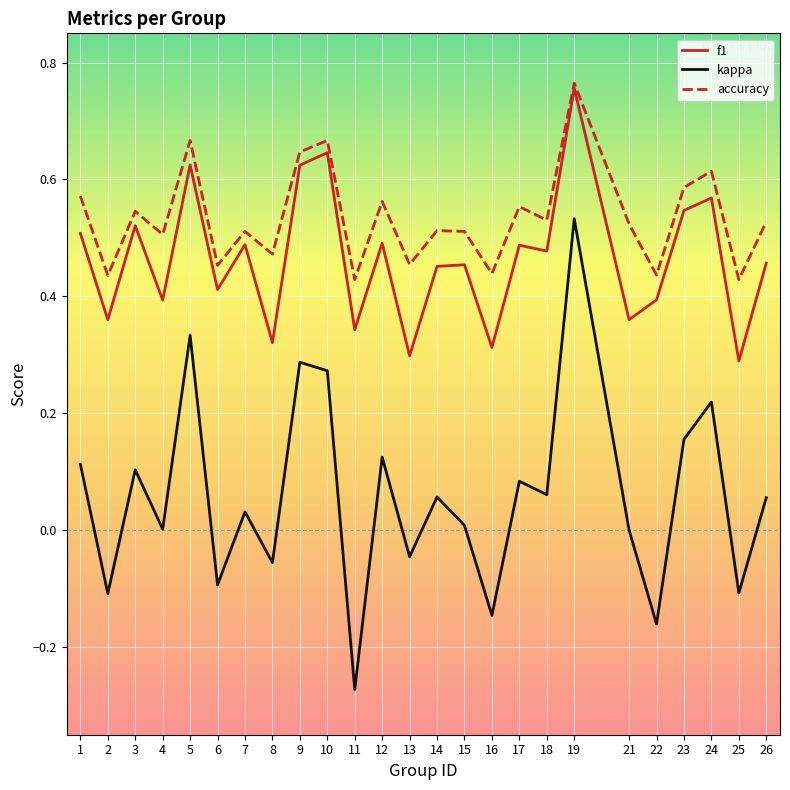

Which series has the widest spread of values?

kappa